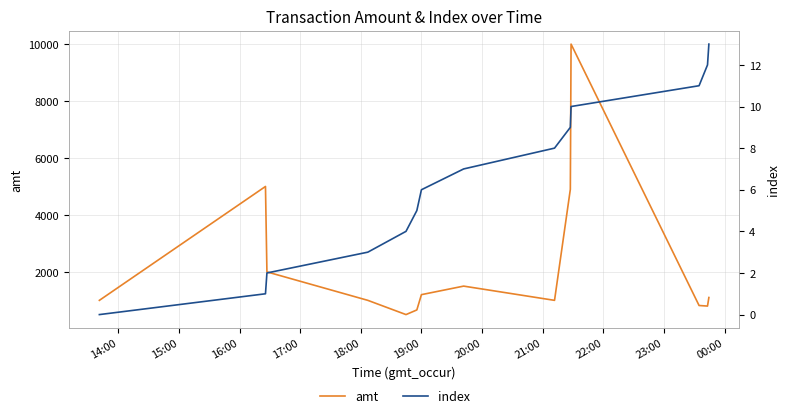

True or false: amt has a value of 439 at 13.

False